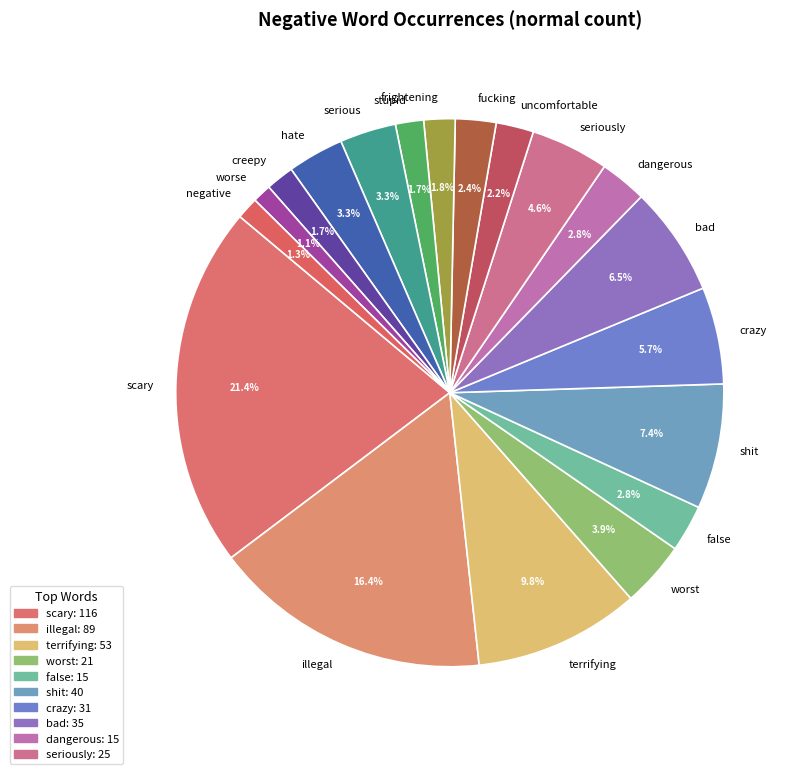

Combined, do crazy and uncomfortable account for over 50%?

No